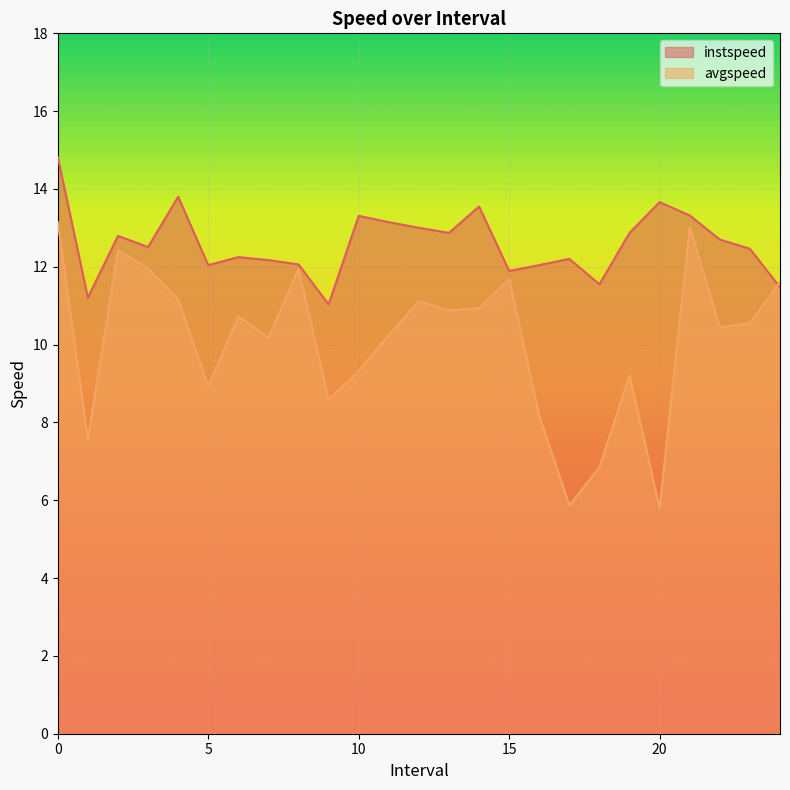

After their last crossing, which series has the higher values: avgspeed or instspeed?

avgspeed